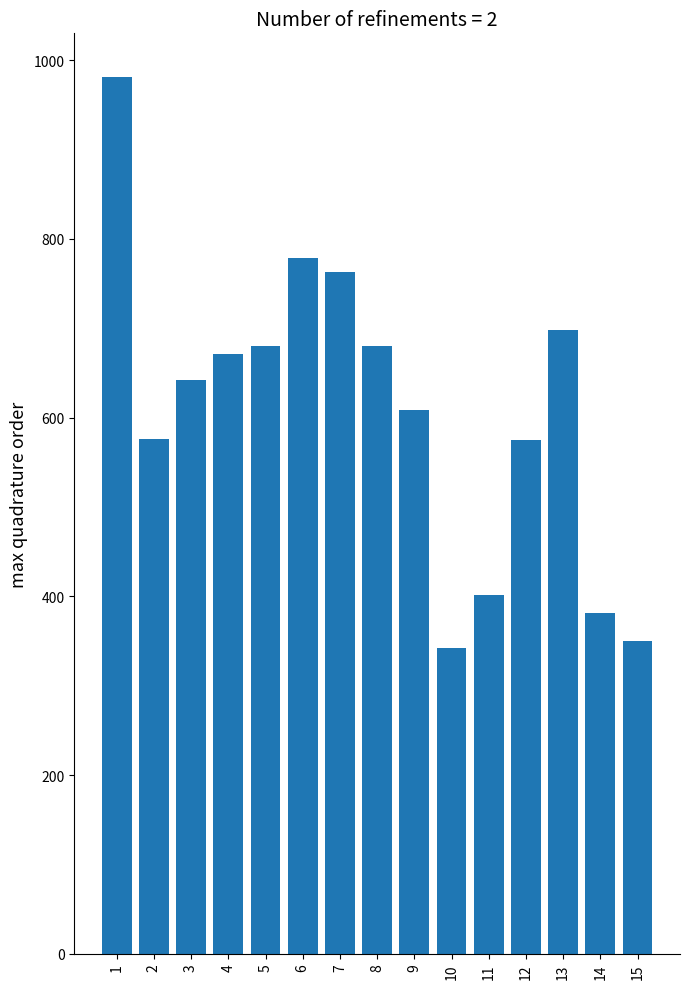

What is the average value?

609